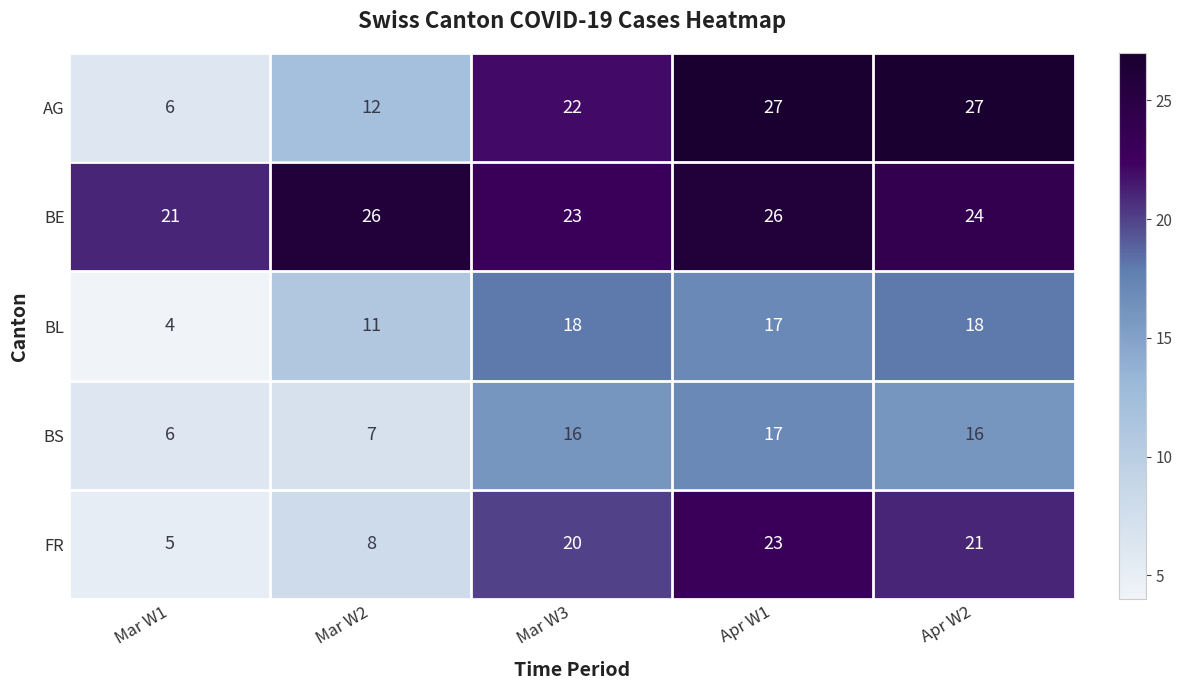

What is the difference between the maximum and minimum values in the BE series?

5